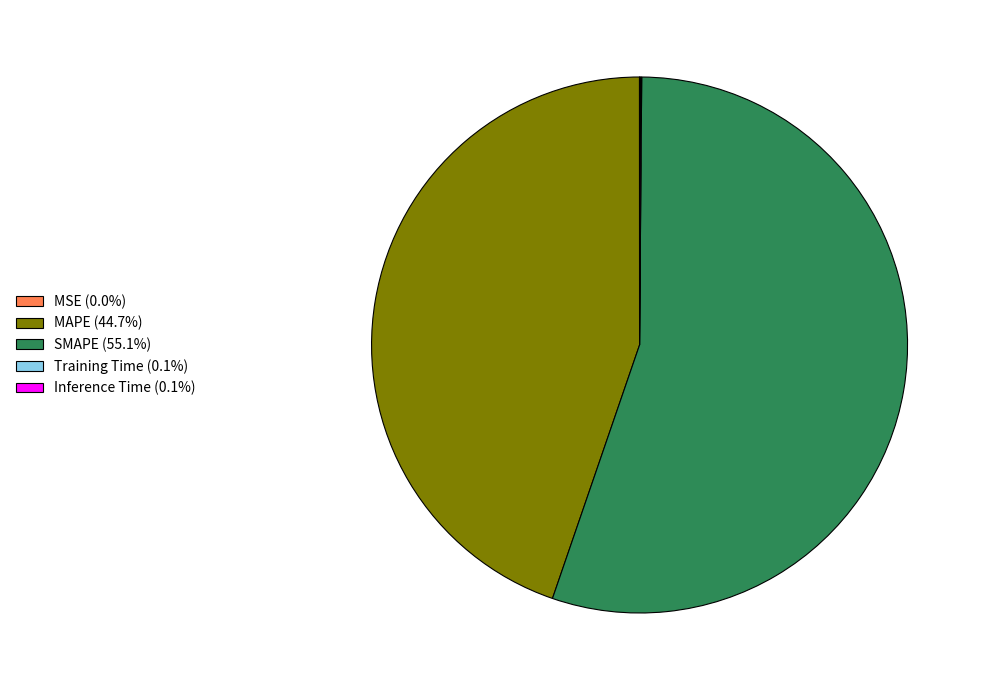

Is the sum of SMAPE (55.1%) and MAPE (44.7%) greater than half?

Yes